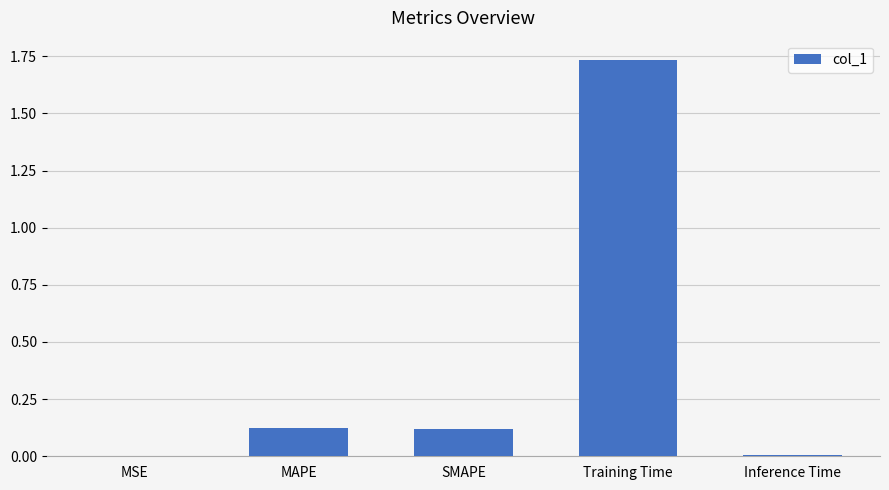

What is the change in value from MAPE to Training Time?

+1.6